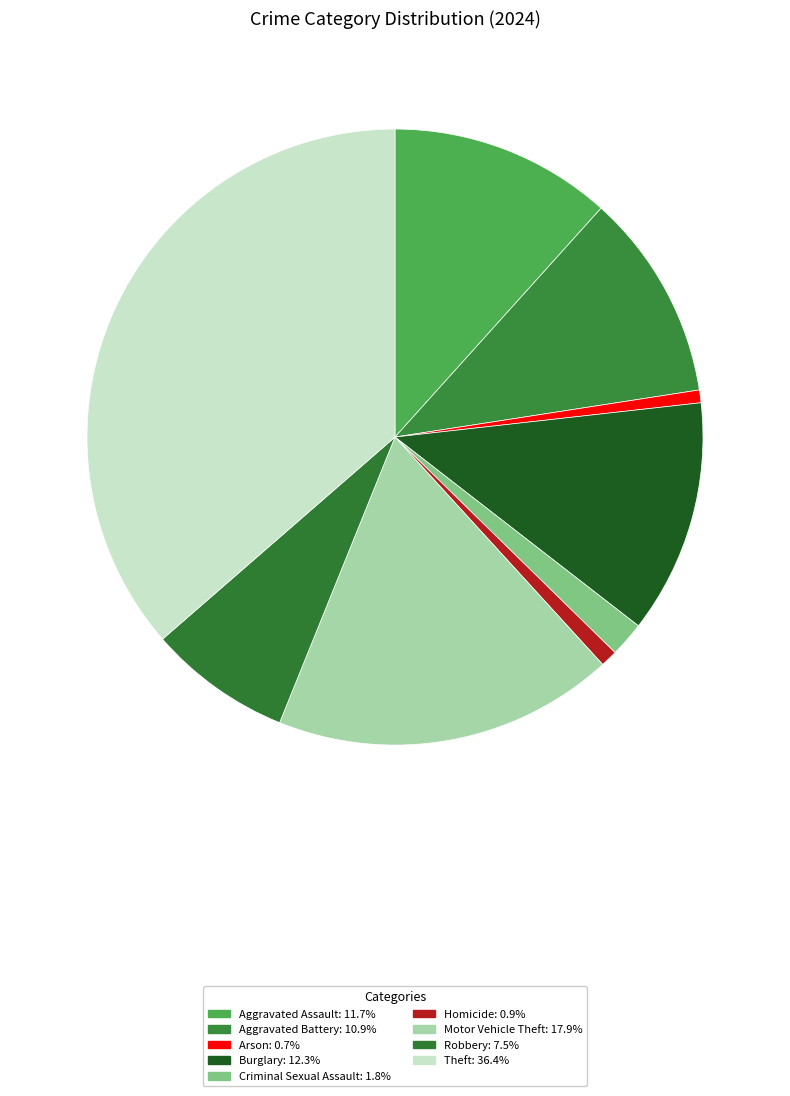

To the nearest percent, what is the combined percentage of Burglary and Arson?

13%